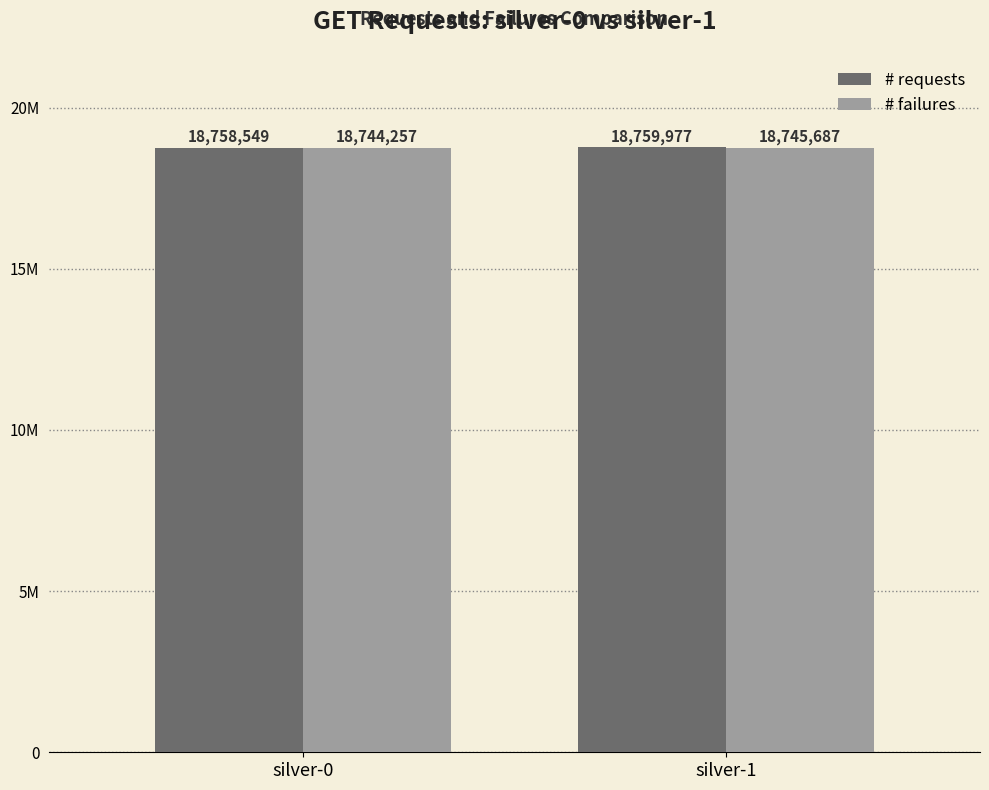

Rank the series by their maximum value, from highest to lowest.

# requests, # failures